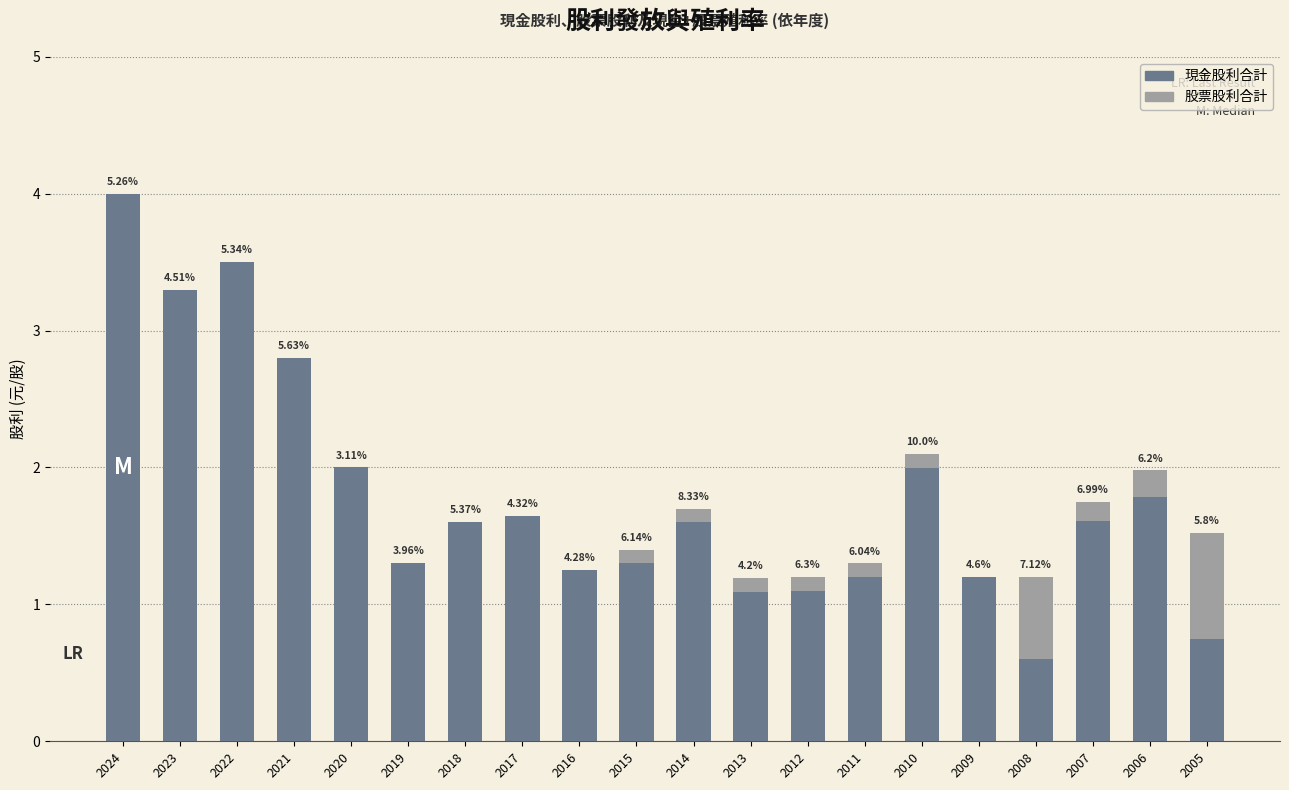

Is it true that 股票股利合計 equals 0.3 at 2020?

False